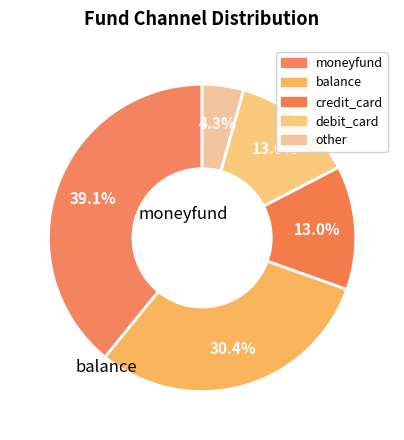

How many segments does this pie chart have?

5